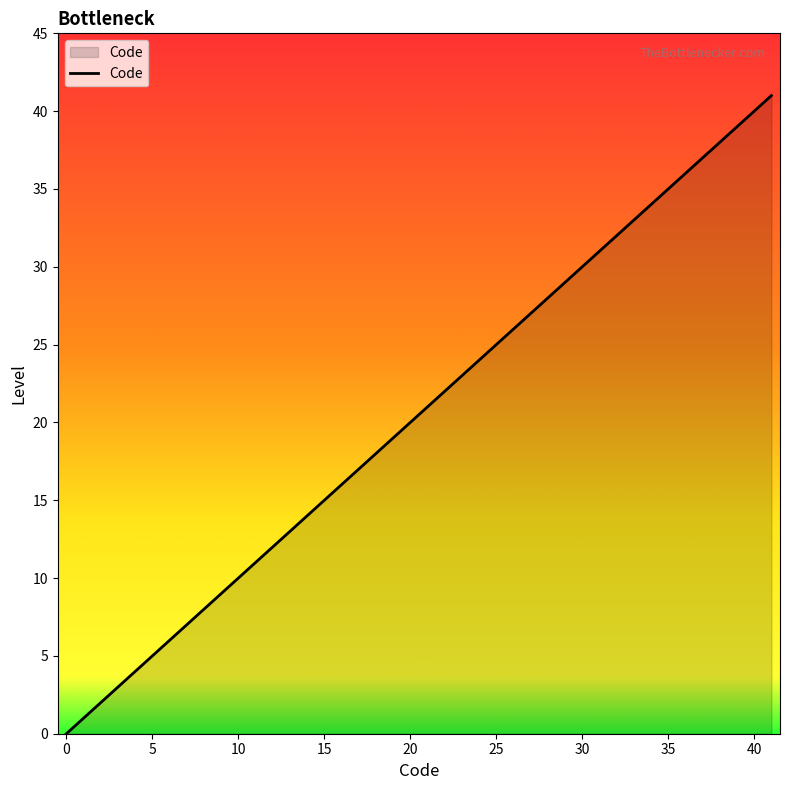

What is the maximum value shown in the chart?

41